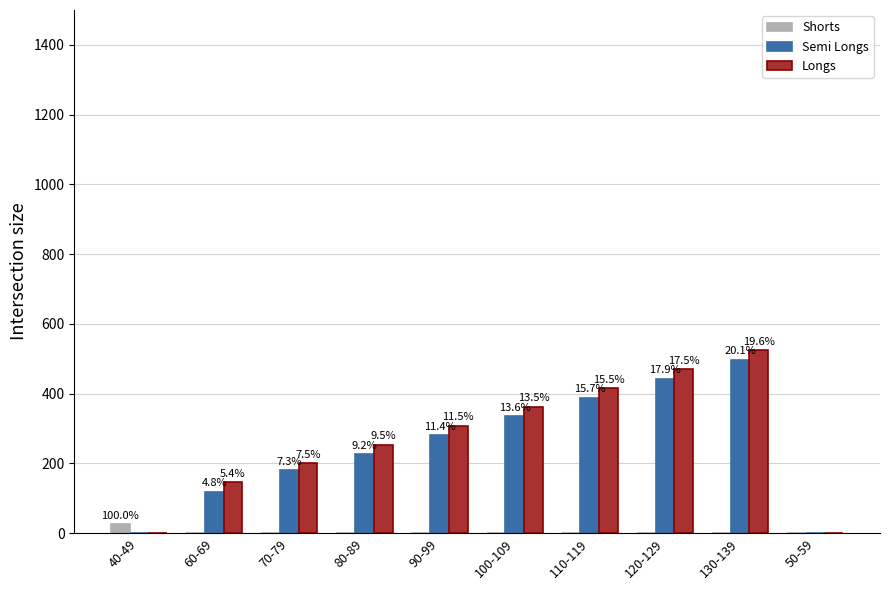

Is it true that Semi Longs equals 794 at 120-129?

False